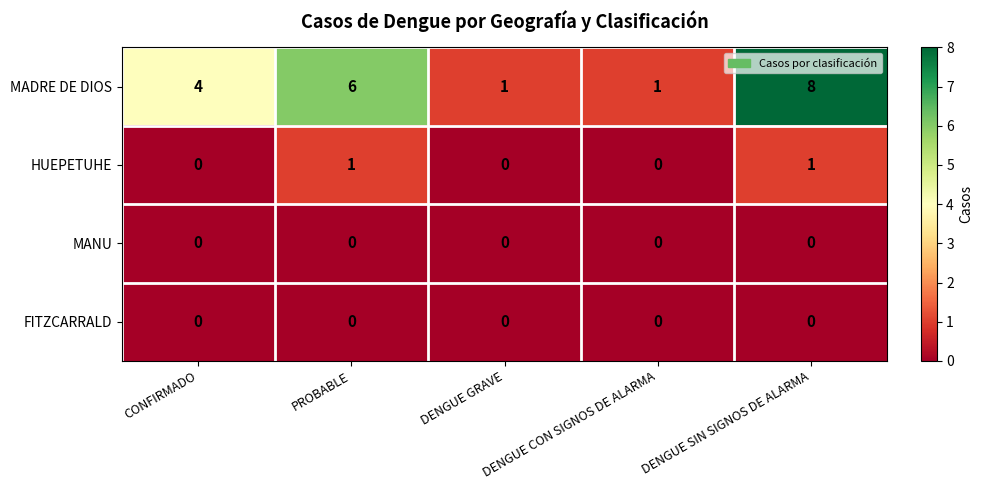

Count the number of data series in this chart.

4